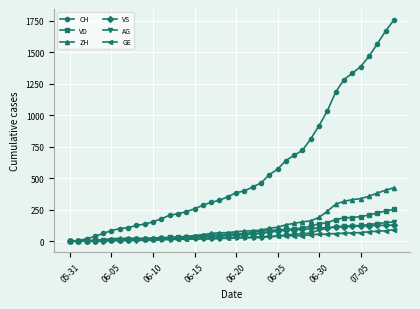

What is the greatest value displayed?

1757